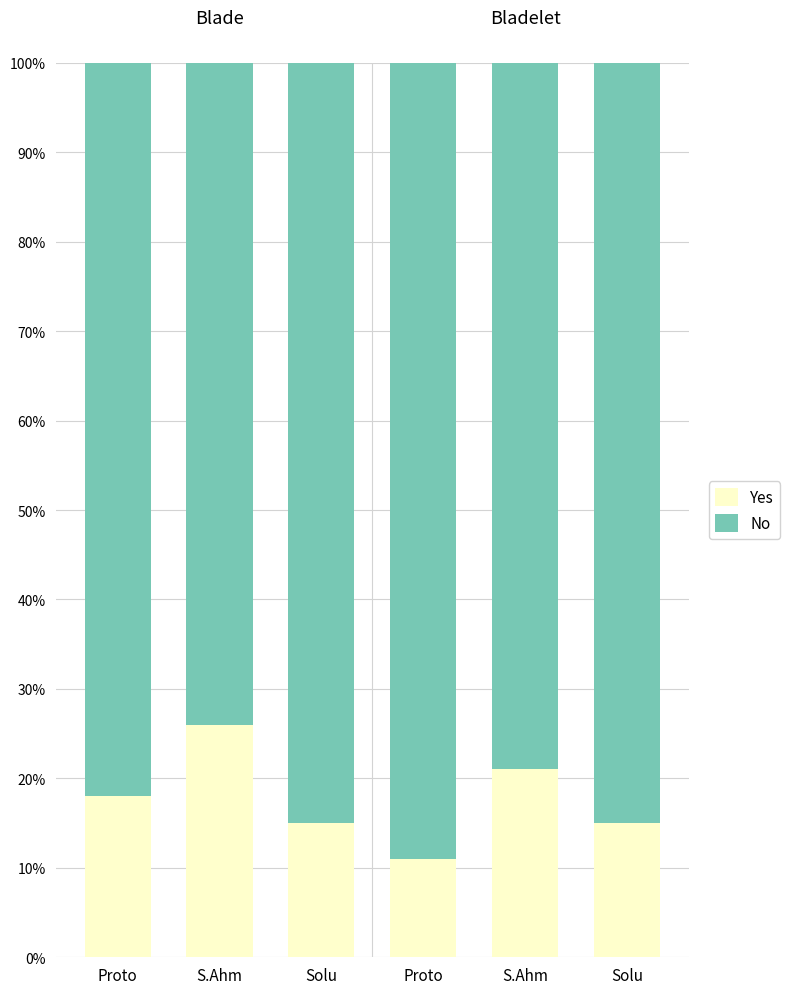

Rank the series by their maximum value, from lowest to highest.

Yes, No